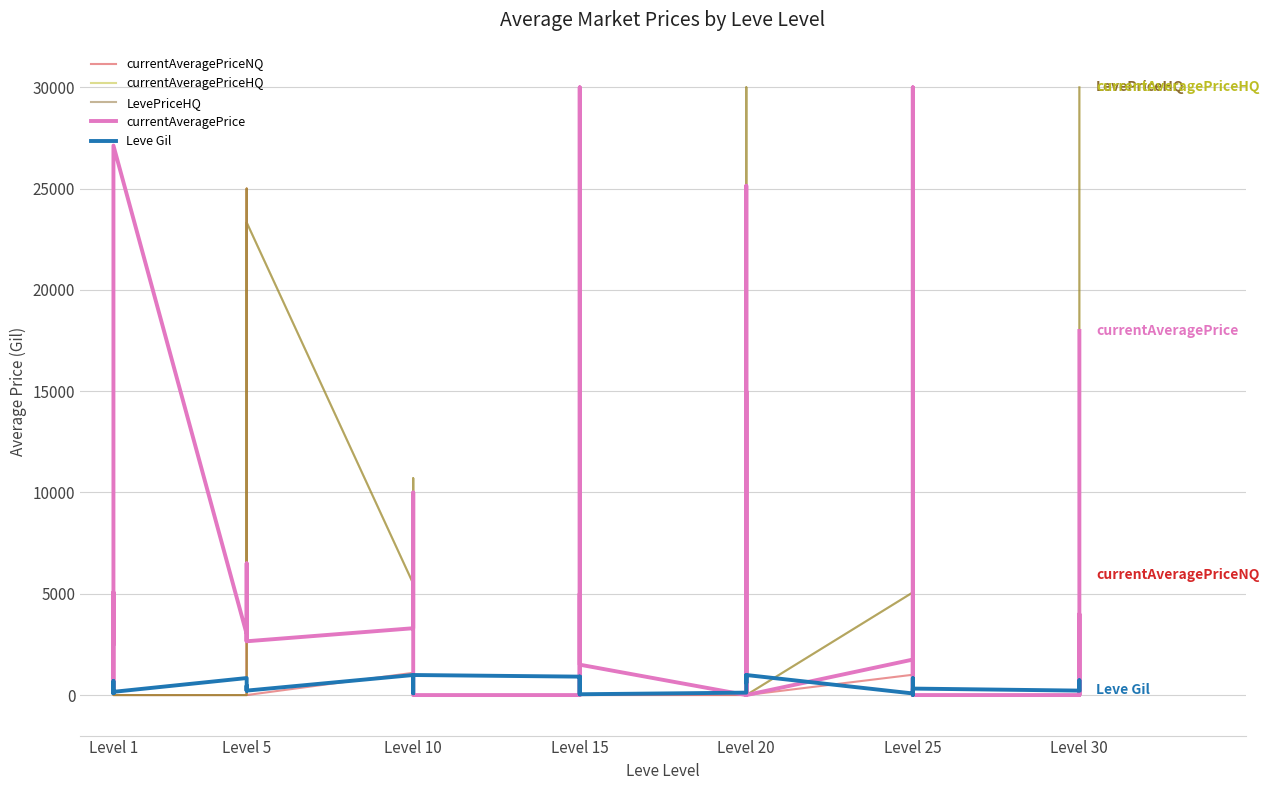

Between Level 10 and Level 25, which series saw the biggest shift?

currentAveragePriceHQ